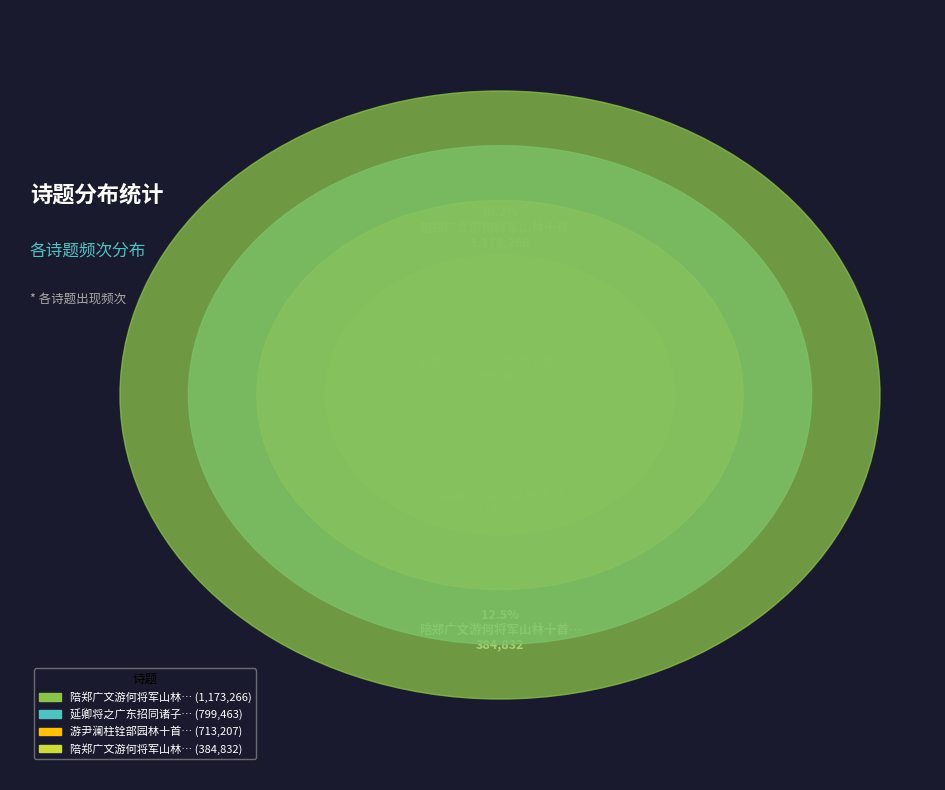

How many slices are in this pie chart?

4